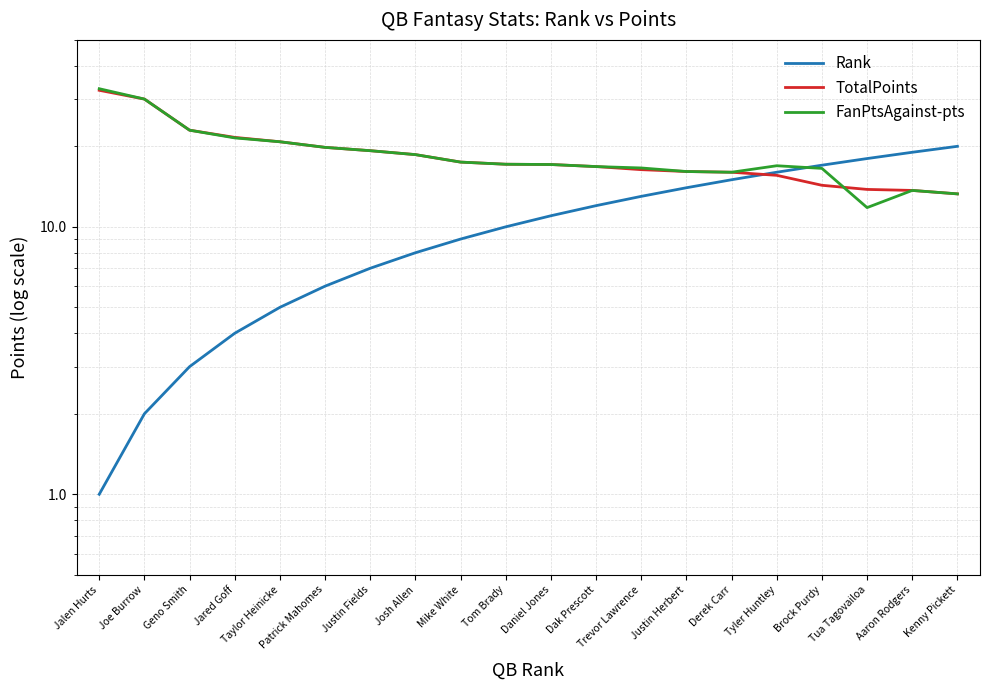

The TotalPoints series shows 10.2 at Daniel Jones. True or false?

False